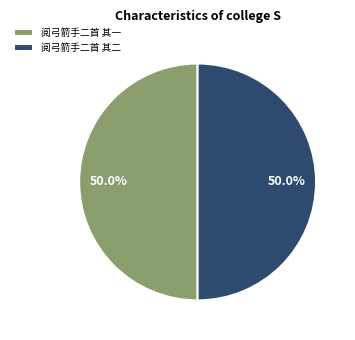

How many segments does this pie chart have?

2